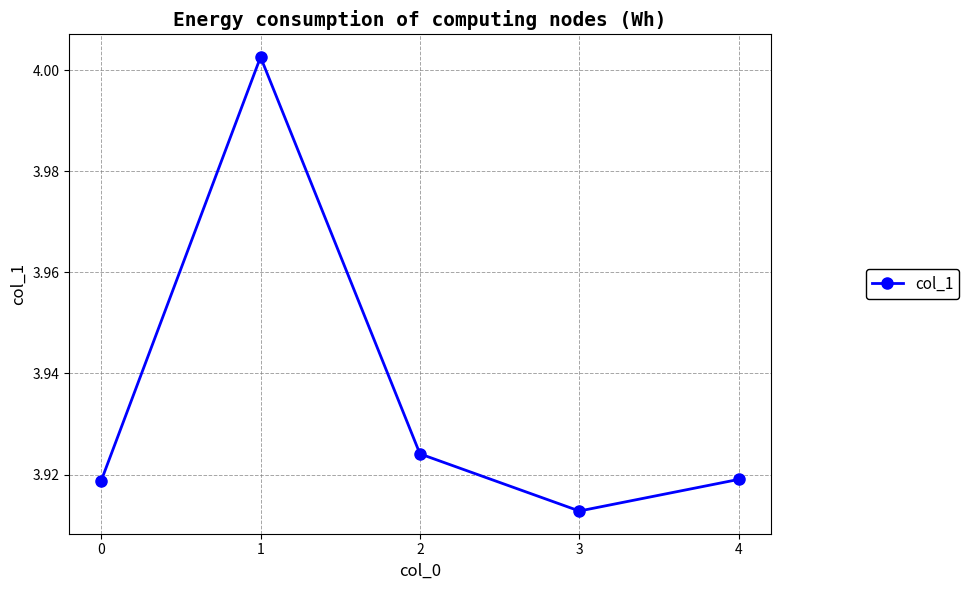

What is the ratio of the value at 4 to the value at 1?

1.0